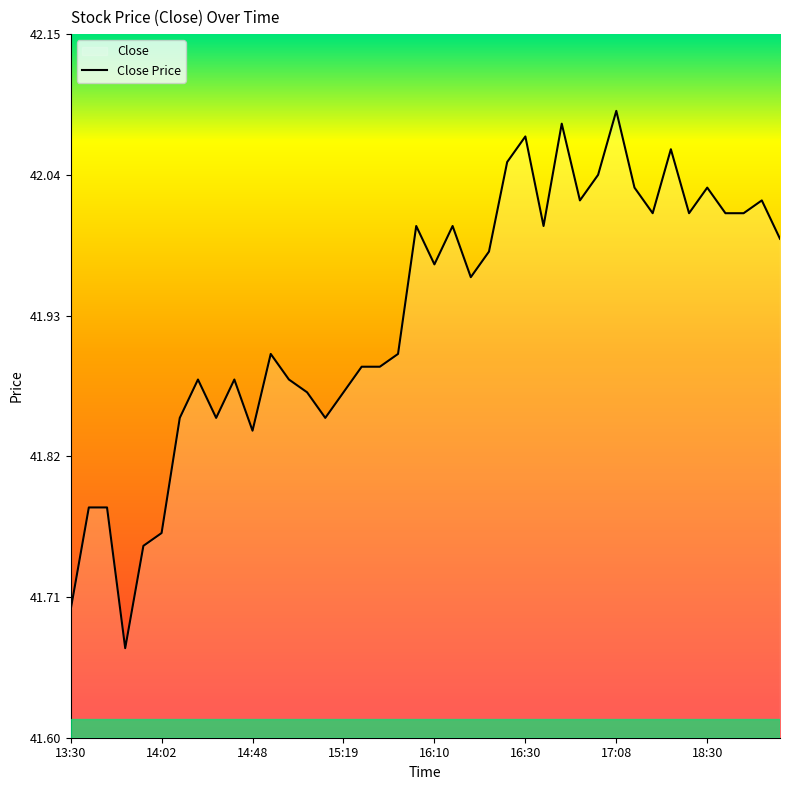

Does the chart display data point markers on the line(s)?

No